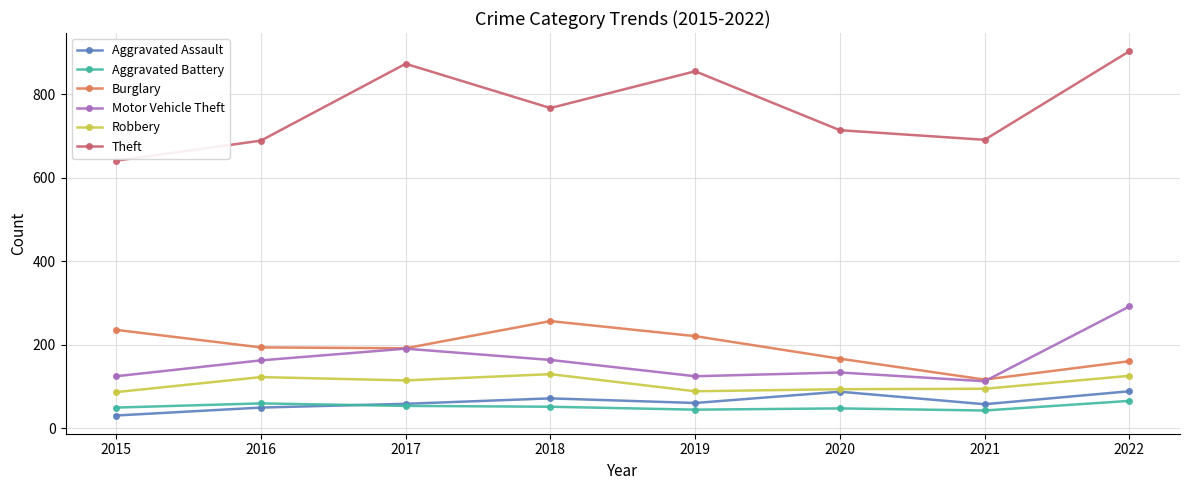

How many series are shown in this chart?

6